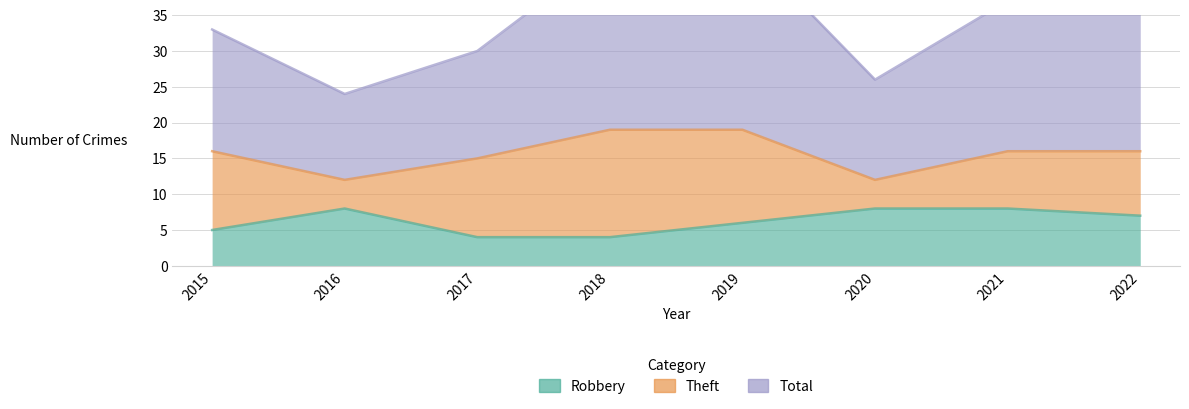

Rank the series at 2020 from lowest to highest value.

Robbery, Theft, Total